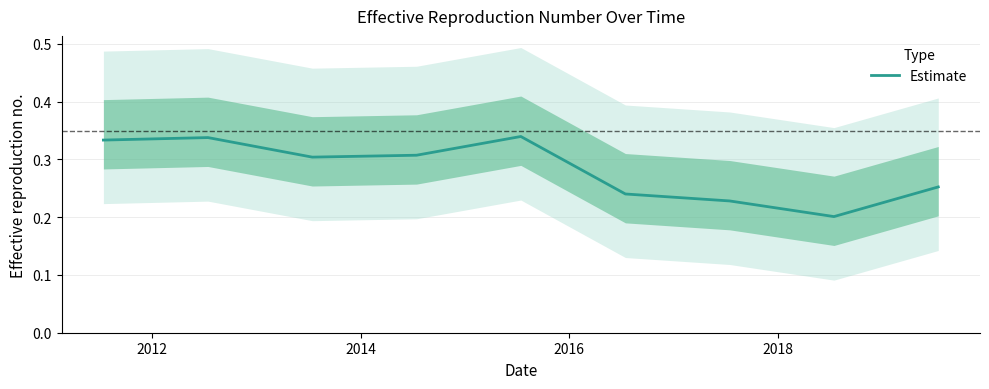

The value at 6 is 0.1. True or false?

False